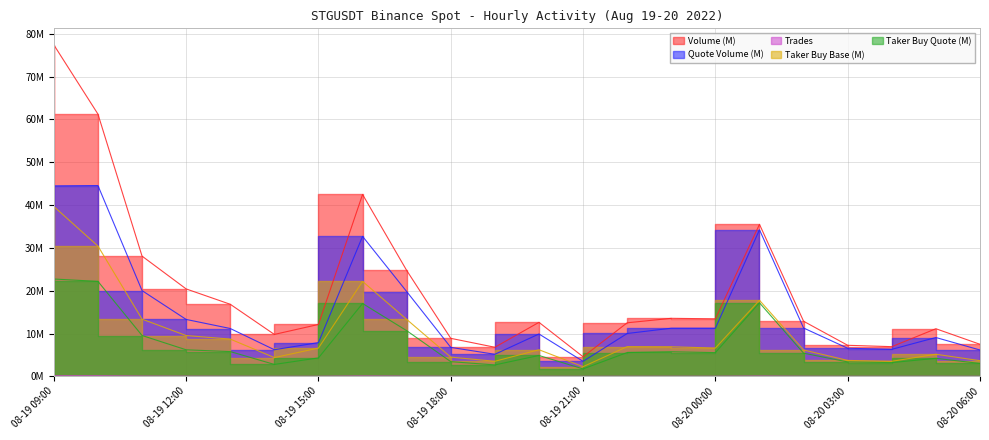

Reading left to right, extract all data points from this chart.

Volume (M): 08-19 09:00=77.4	08-19 10:00=61.3	08-19 11:00=28.1	08-19 12:00=20.4	08-19 13:00=16.8	08-19 14:00=9.8	08-19 15:00=12.1	08-19 16:00=42.5	08-19 17:00=24.7	08-19 18:00=8.9	08-19 19:00=6.8	08-19 20:00=12.6	08-19 21:00=4.6	08-19 22:00=12.5	08-19 23:00=13.6	08-20 00:00=13.4	08-20 01:00=35.5	08-20 02:00=12.9	08-20 03:00=7.3	08-20 04:00=6.9	08-20 05:00=11.1	08-20 06:00=7.5
Quote Volume (M): 08-19 09:00=44.5	08-19 10:00=44.6	08-19 11:00=20.0	08-19 12:00=13.3	08-19 13:00=11.2	08-19 14:00=6.2	08-19 15:00=7.9	08-19 16:00=32.7	08-19 17:00=19.8	08-19 18:00=6.8	08-19 19:00=5.2	08-19 20:00=9.9	08-19 21:00=3.5	08-19 22:00=10.0	08-19 23:00=11.2	08-20 00:00=11.2	08-20 01:00=34.2	08-20 02:00=11.3	08-20 03:00=6.6	08-20 04:00=6.3	08-20 05:00=9.1	08-20 06:00=6.2
Trades: 08-19 09:00=0.1	08-19 10:00=0.1	08-19 11:00=0.1	08-19 12:00=0.0	08-19 13:00=0.0	08-19 14:00=0.0	08-19 15:00=0.0	08-19 16:00=0.1	08-19 17:00=0.1	08-19 18:00=0.0	08-19 19:00=0.0	08-19 20:00=0.0	08-19 21:00=0.0	08-19 22:00=0.0	08-19 23:00=0.0	08-20 00:00=0.0	08-20 01:00=0.1	08-20 02:00=0.0	08-20 03:00=0.0	08-20 04:00=0.0	08-20 05:00=0.0	08-20 06:00=0.0
Taker Buy Base (M): 08-19 09:00=39.7	08-19 10:00=30.4	08-19 11:00=13.4	08-19 12:00=9.5	08-19 13:00=8.7	08-19 14:00=4.4	08-19 15:00=6.6	08-19 16:00=22.2	08-19 17:00=13.3	08-19 18:00=4.5	08-19 19:00=3.5	08-19 20:00=6.2	08-19 21:00=2.3	08-19 22:00=6.9	08-19 23:00=6.9	08-20 00:00=6.6	08-20 01:00=17.8	08-20 02:00=6.2	08-20 03:00=3.7	08-20 04:00=3.5	08-20 05:00=5.2	08-20 06:00=3.7
Taker Buy Quote (M): 08-19 09:00=22.7	08-19 10:00=22.2	08-19 11:00=9.5	08-19 12:00=6.2	08-19 13:00=5.8	08-19 14:00=2.8	08-19 15:00=4.3	08-19 16:00=17.0	08-19 17:00=10.7	08-19 18:00=3.4	08-19 19:00=2.7	08-19 20:00=4.9	08-19 21:00=1.7	08-19 22:00=5.6	08-19 23:00=5.7	08-20 00:00=5.5	08-20 01:00=17.2	08-20 02:00=5.4	08-20 03:00=3.4	08-20 04:00=3.2	08-20 05:00=4.2	08-20 06:00=3.0